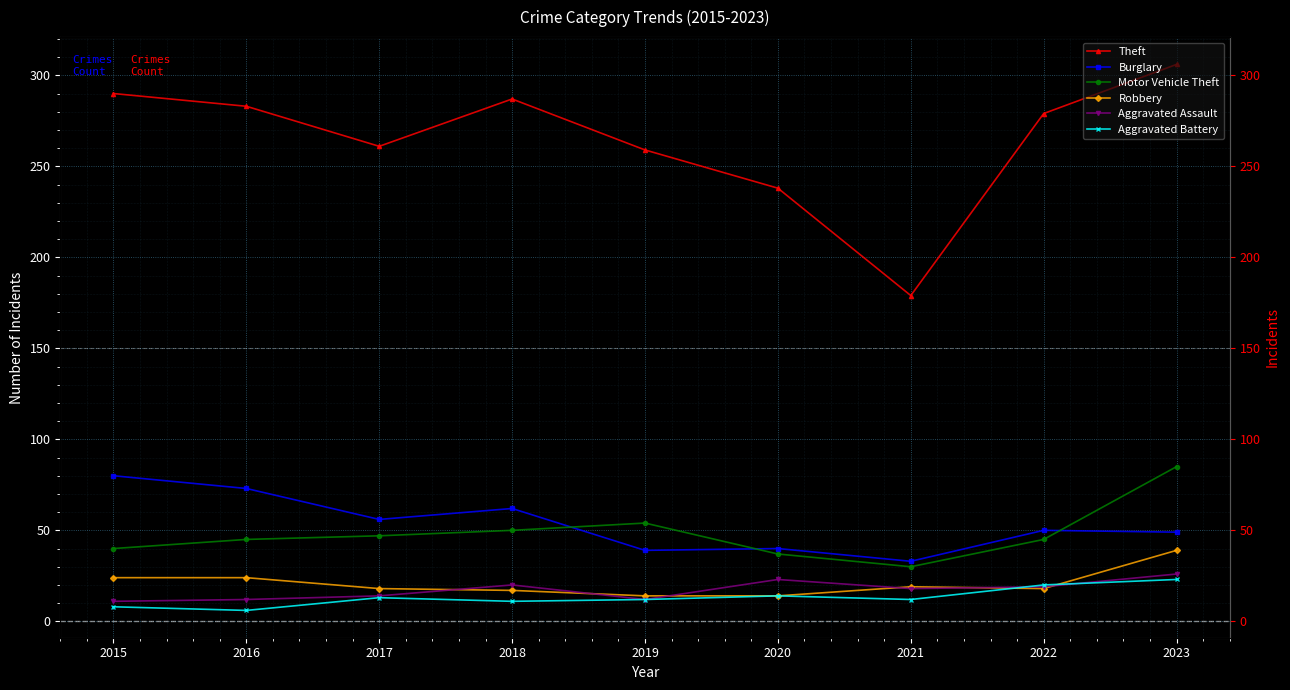

What are all the series names shown in the legend?

Theft, Burglary, Motor Vehicle Theft, Robbery, Aggravated Assault, Aggravated Battery